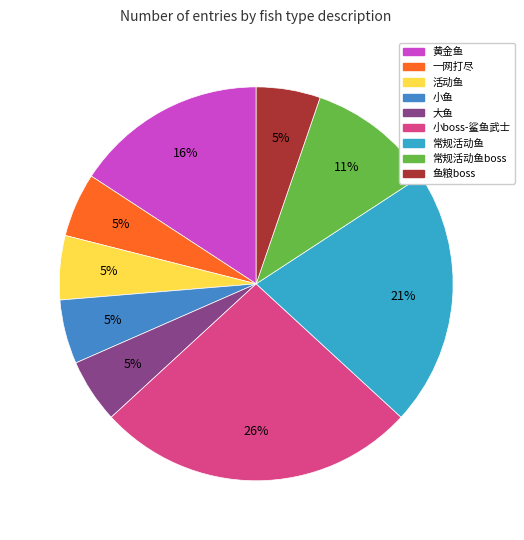

To the nearest percent, what is the difference between the largest and smallest slice percentages?

21%